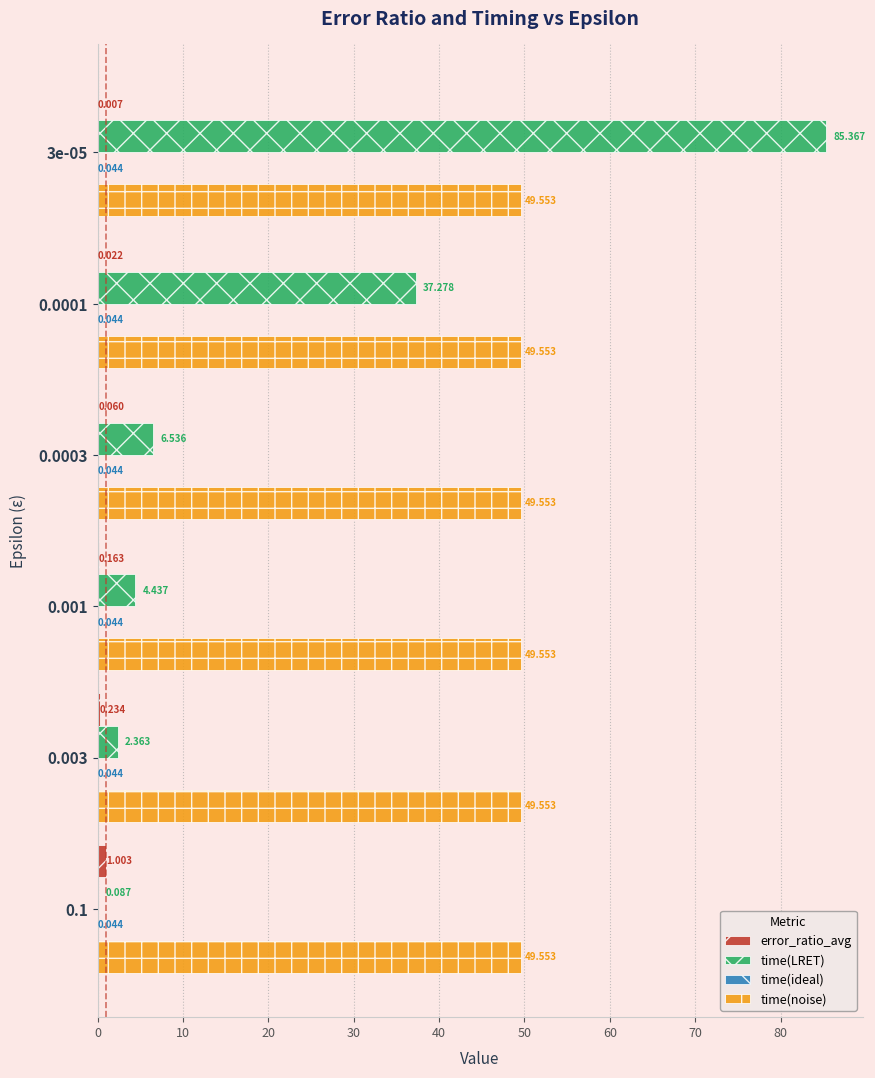

Which series has the largest total across all categories?

time(noise)